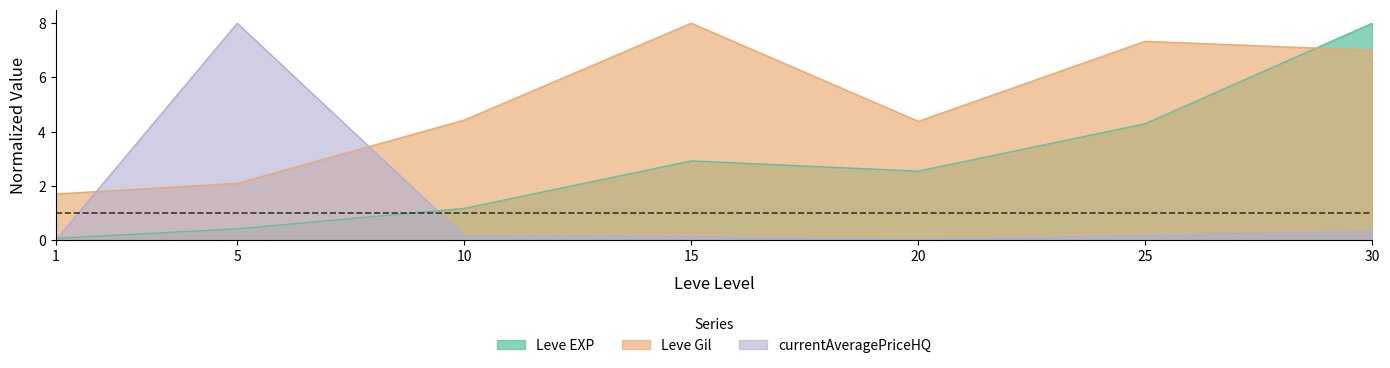

What is the value of the currentAveragePriceHQ point at the 3rd from the left?

0.2